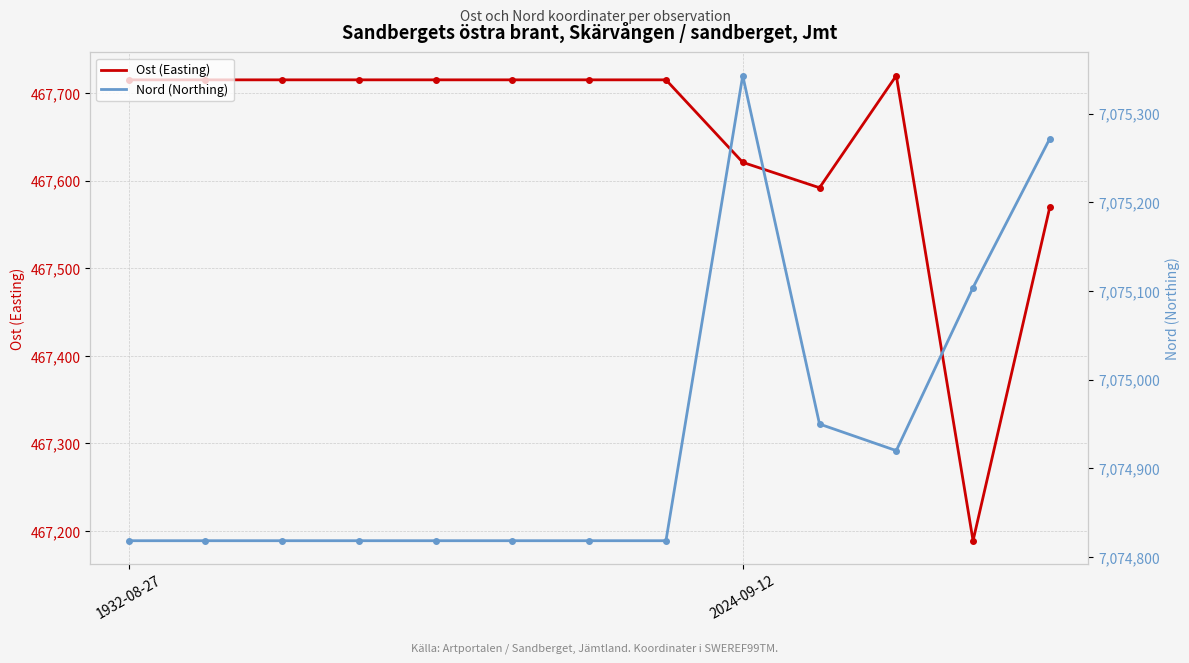

Where is Ost (Easting) nearest to the value 467454?

12